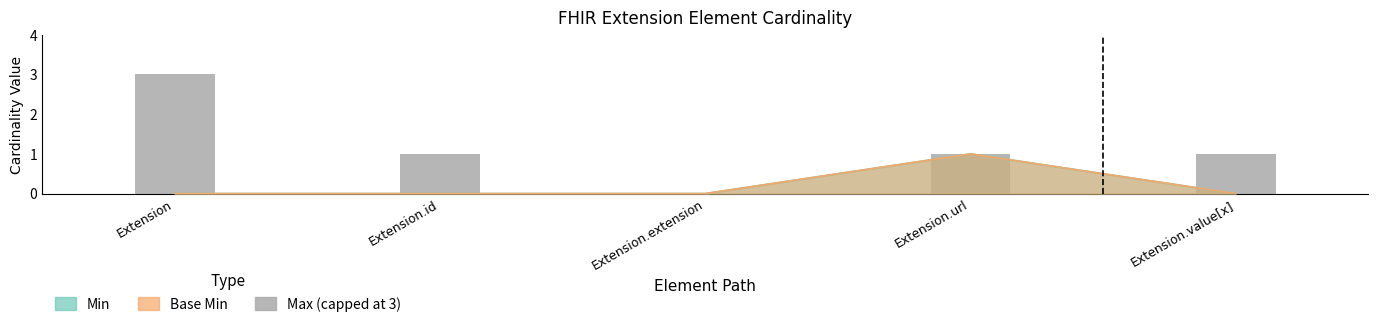

Reading right to left, list all the values displayed in this chart.

1	1	0	1	3